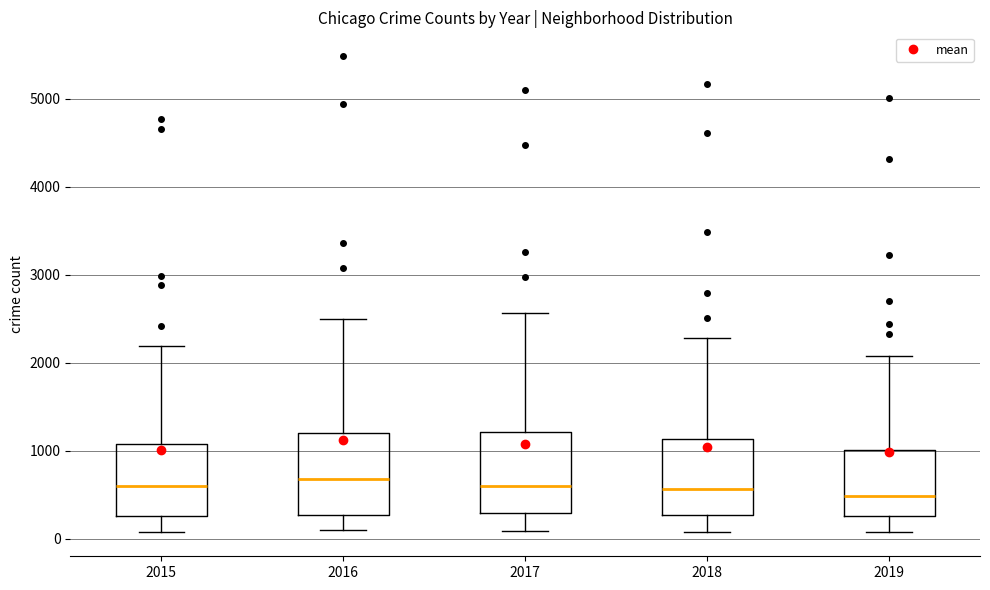

Reading left to right, read every box against the y-axis: the position of its median line, the range the box covers, and the ends of its whiskers. The values are not printed on the chart, so give them approximately, as read against the axis.

2015: median 600, box 300 to 1100, whiskers 100 to 2200
2016: median 700, box 300 to 1200, whiskers 100 to 2500
2017: median 600, box 300 to 1200, whiskers 100 to 2600
2018: median 600, box 300 to 1100, whiskers 100 to 2300
2019: median 500, box 300 to 1000, whiskers 100 to 2100